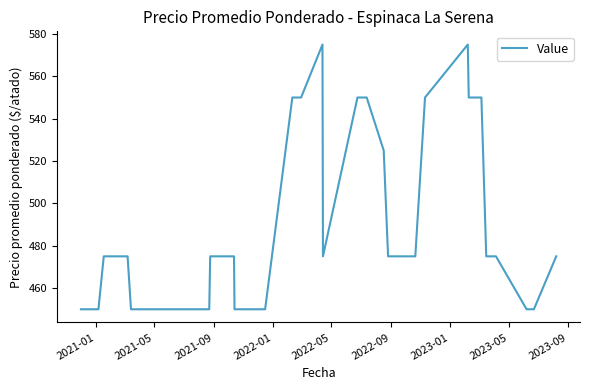

What is the minimum value shown in the chart?

450